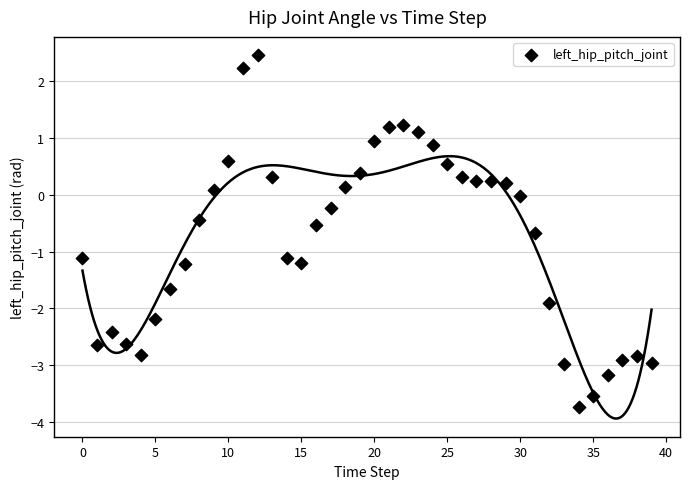

What is the range of Y values (max minus min)?

6.2